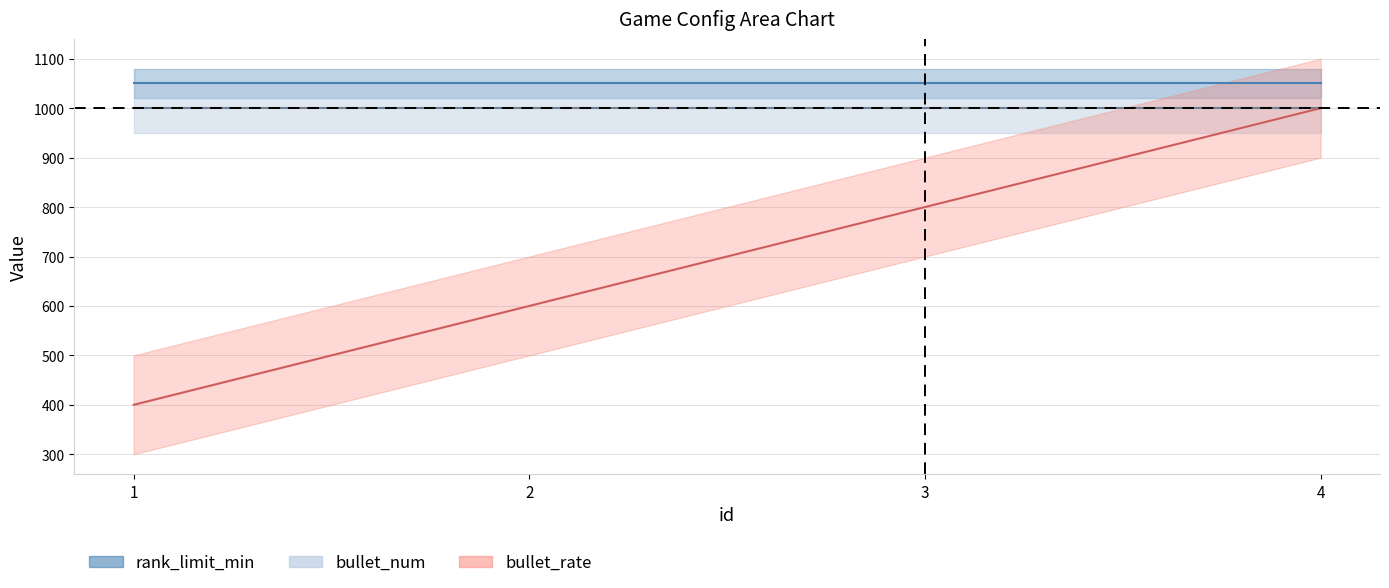

Which series has the widest spread of values?

bullet_rate